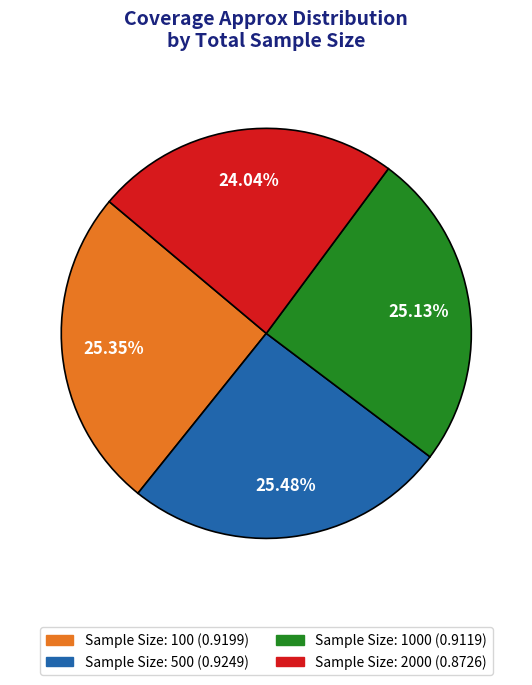

Is there any slice that represents more than half of the pie?

No